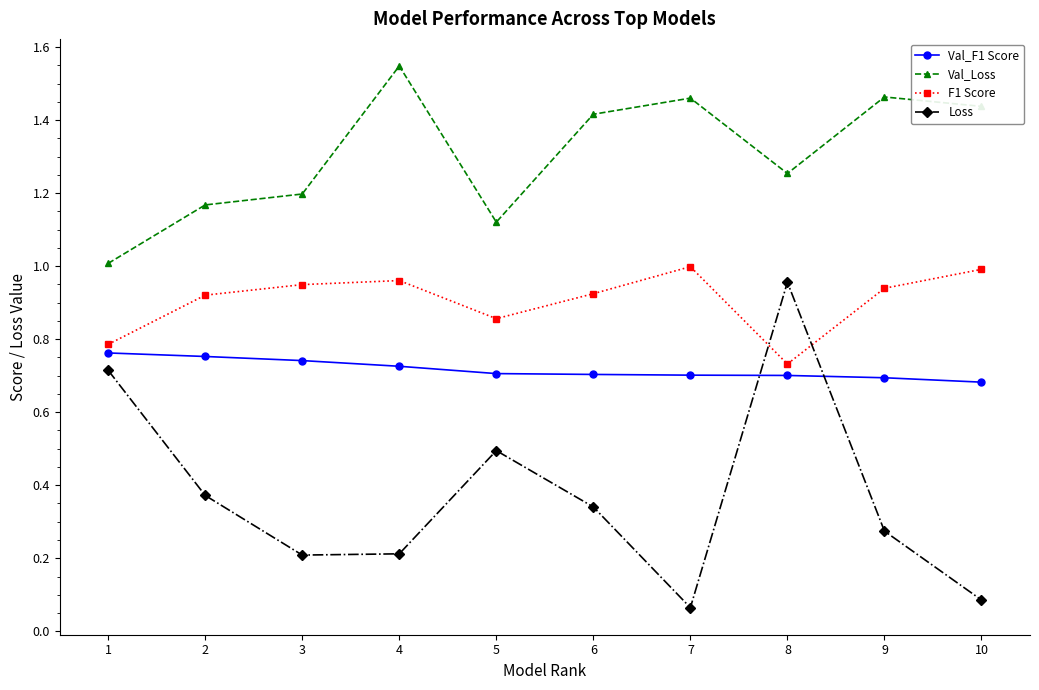

True or false: Val_F1 Score and Val_Loss cross at least once.

False